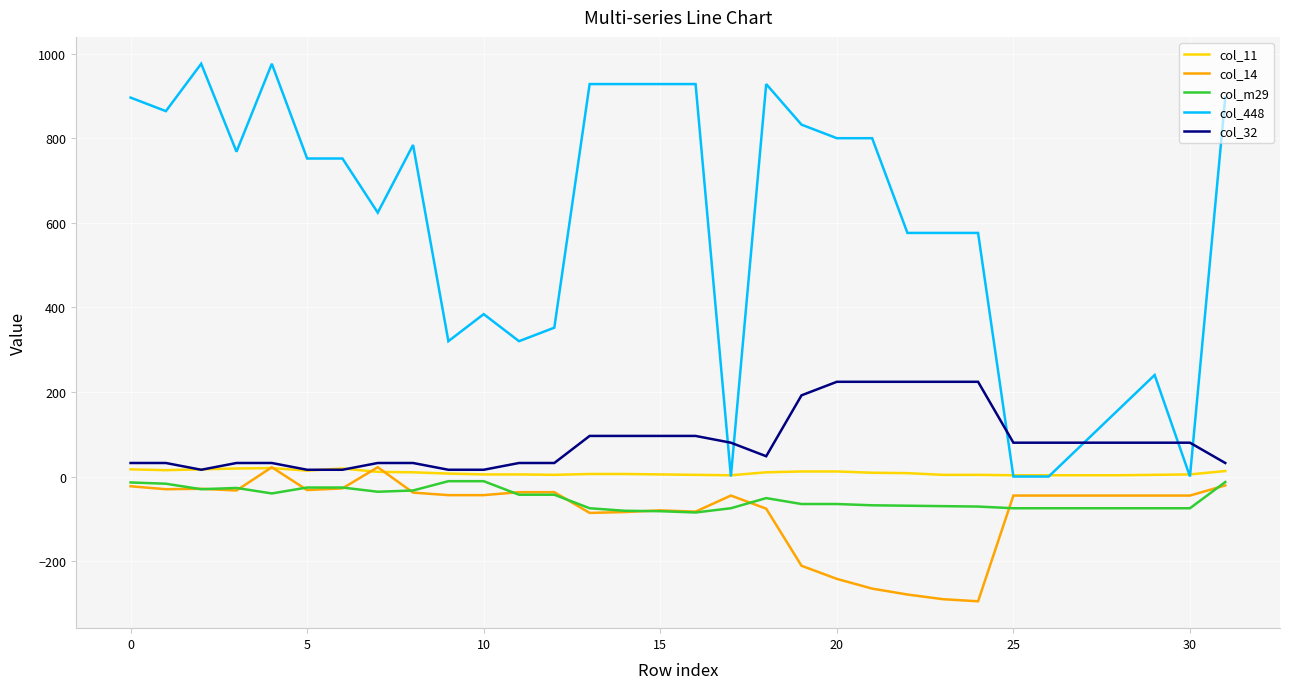

Which series has the largest total across all categories?

col_448